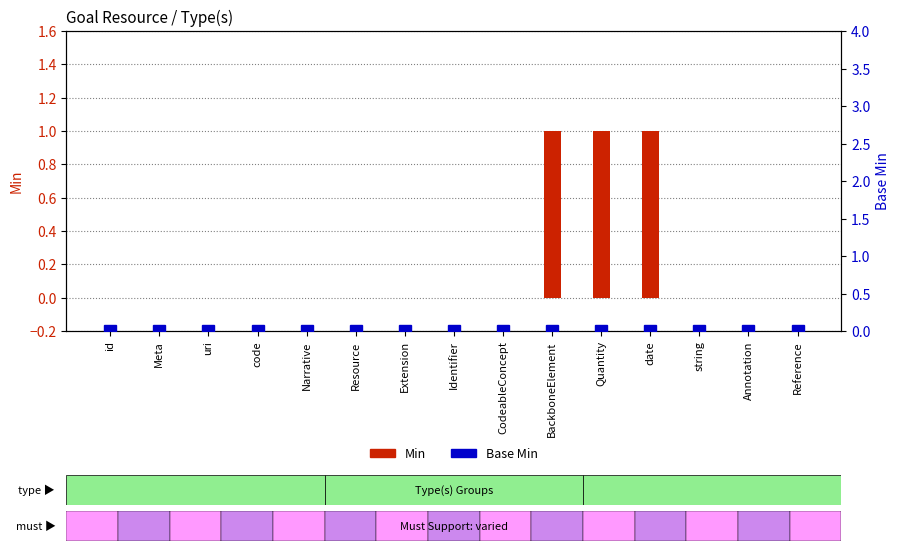

True or false: the data shows 1 at Resource.

False